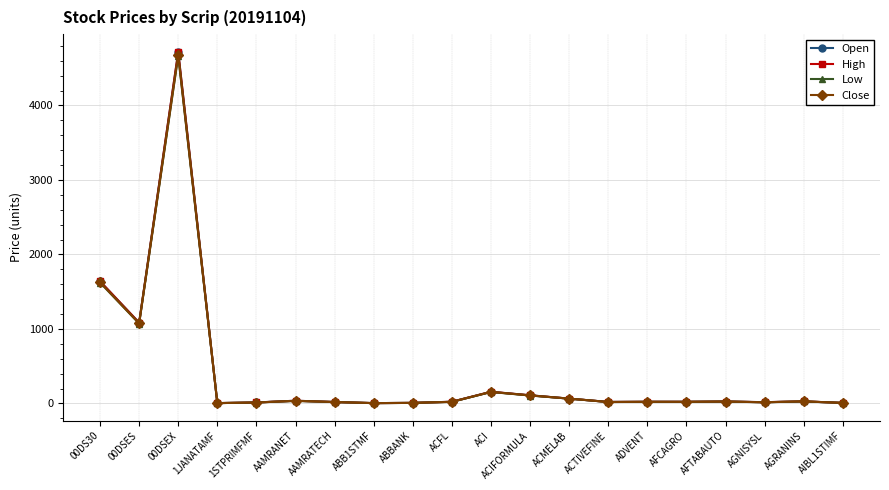

Which series has the largest range (max minus min)?

High